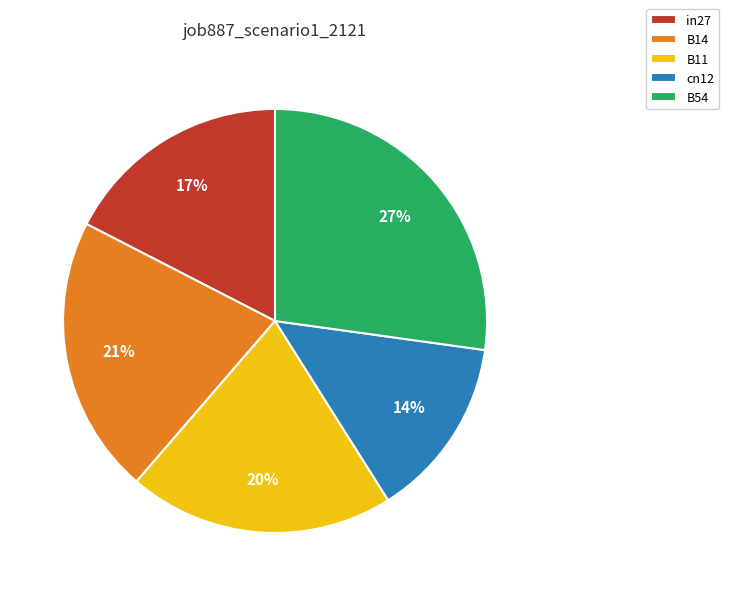

To the nearest percent, what percentage of the pie is in27?

17%